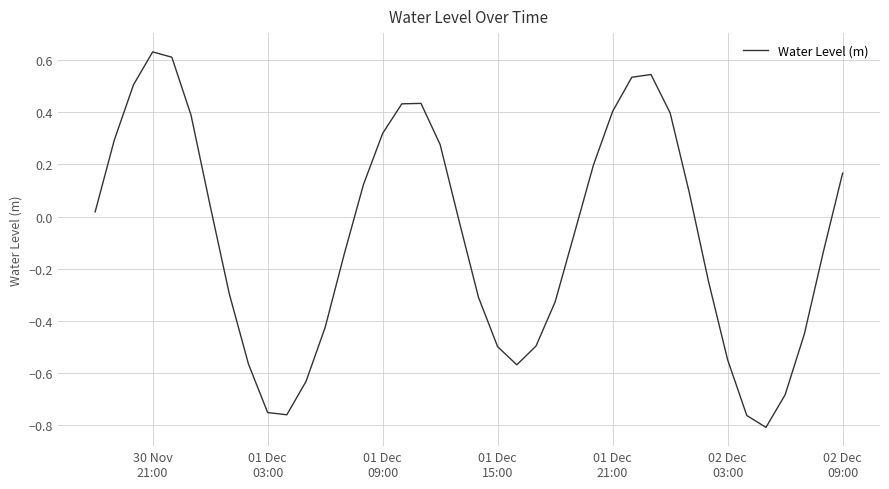

What is the difference between the maximum and minimum values?

1.4